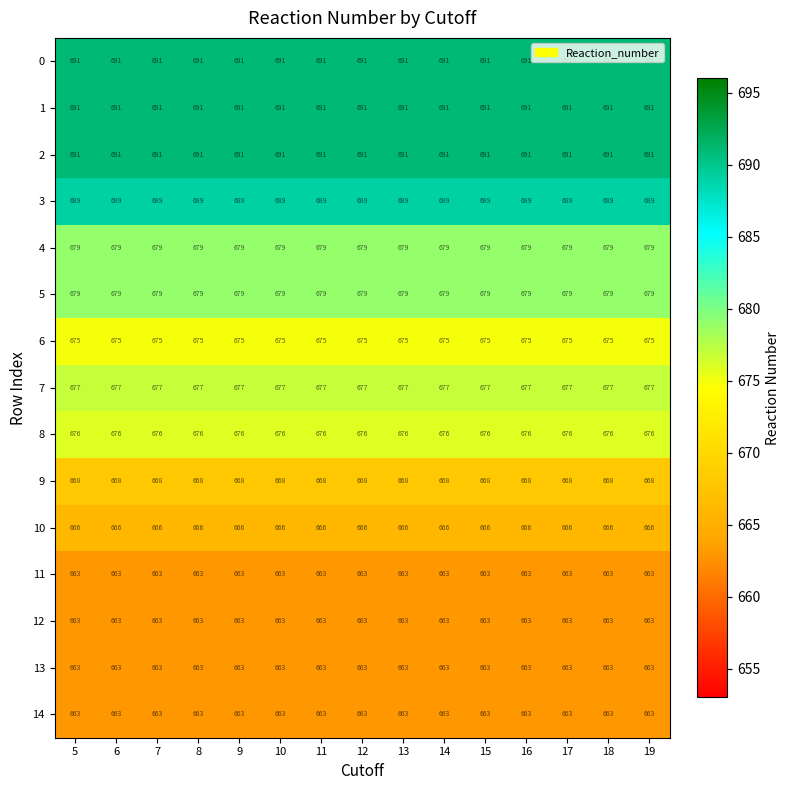

The 0 series shows 691 at 13. True or false?

True